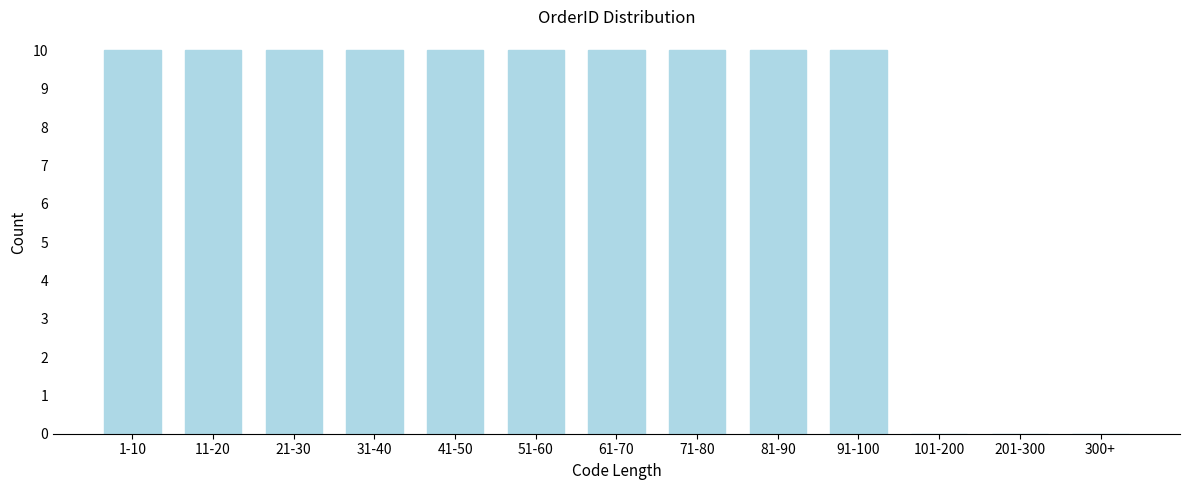

Reading left to right, transcribe all the data shown in this chart.

1-10=10	11-20=10	21-30=10	31-40=10	41-50=10	51-60=10	61-70=10	71-80=10	81-90=10	91-100=10	101-200=0	201-300=0	300+=0